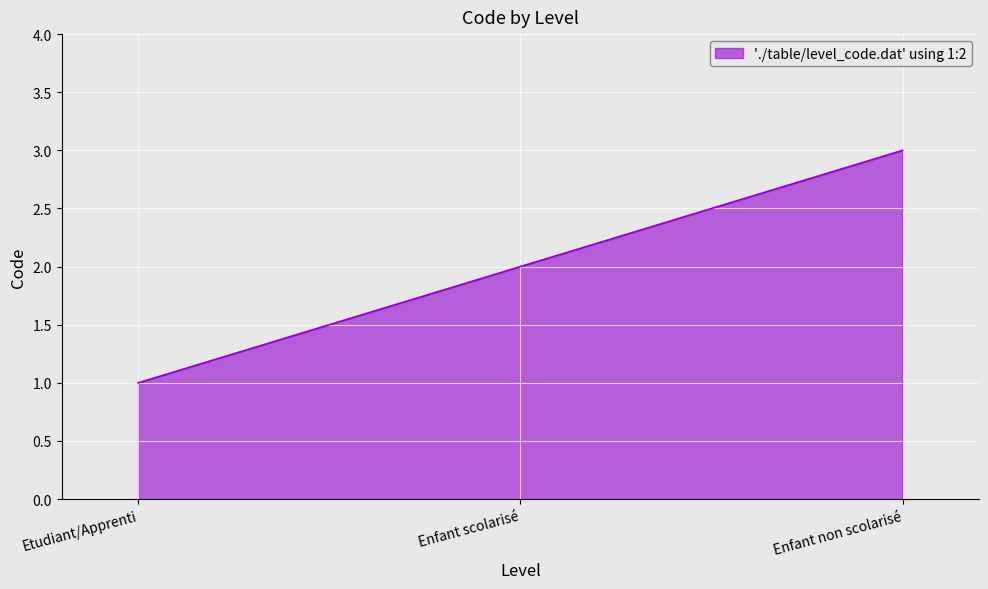

The value at Enfant non scolarisé is 3. True or false?

True